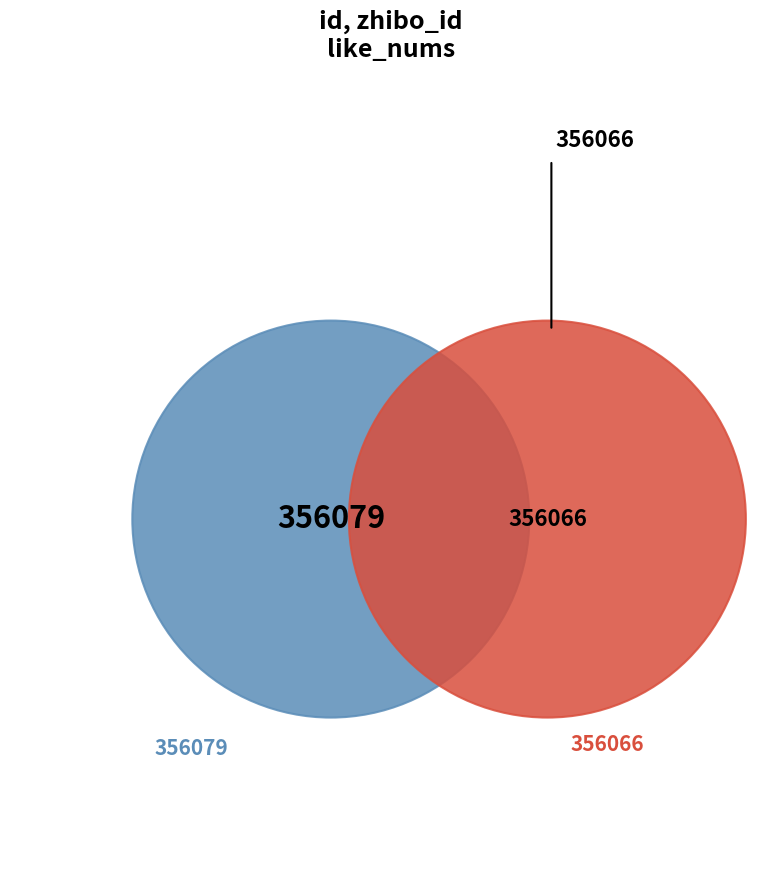

Is there a majority slice in this chart?

Yes